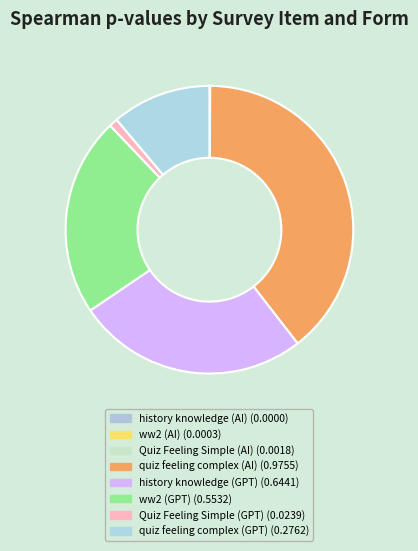

Does history knowledge (AI) account for over 50% of the chart?

No